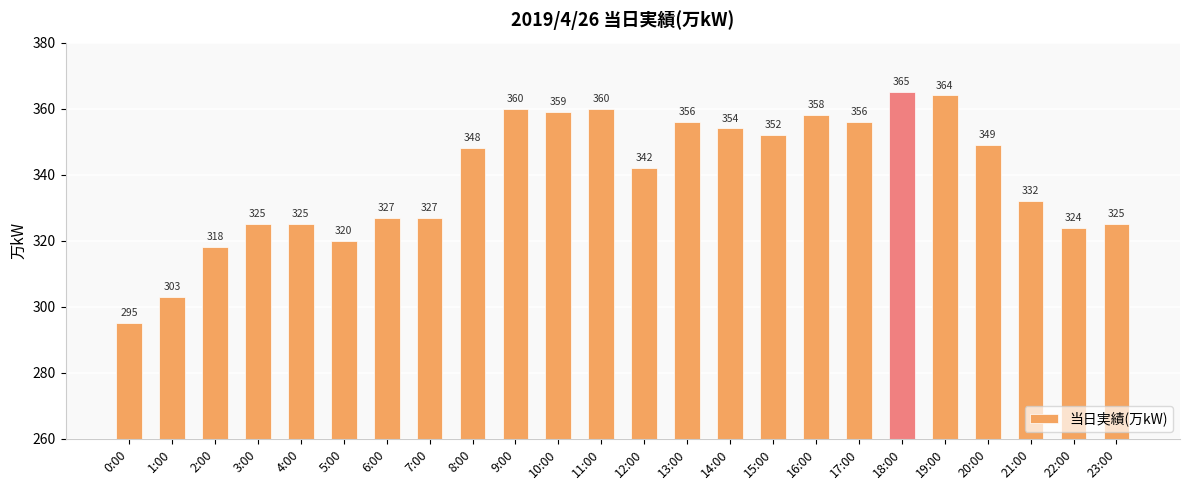

What is the change in value from 5:00 to 13:00?

+36